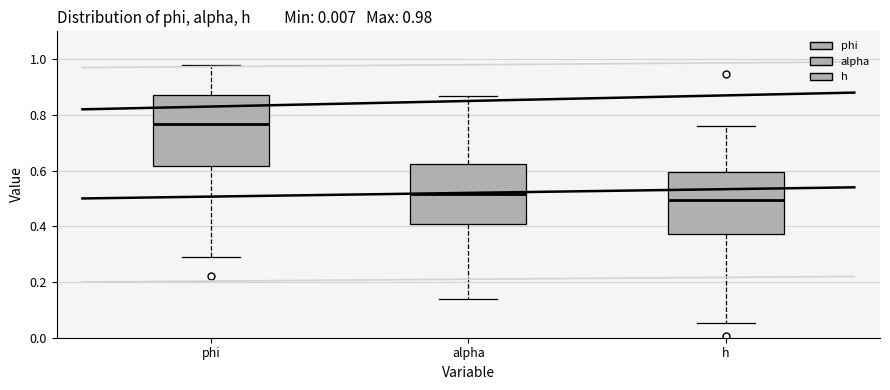

Which box is the tallest, from its lower edge to its upper edge?

phi